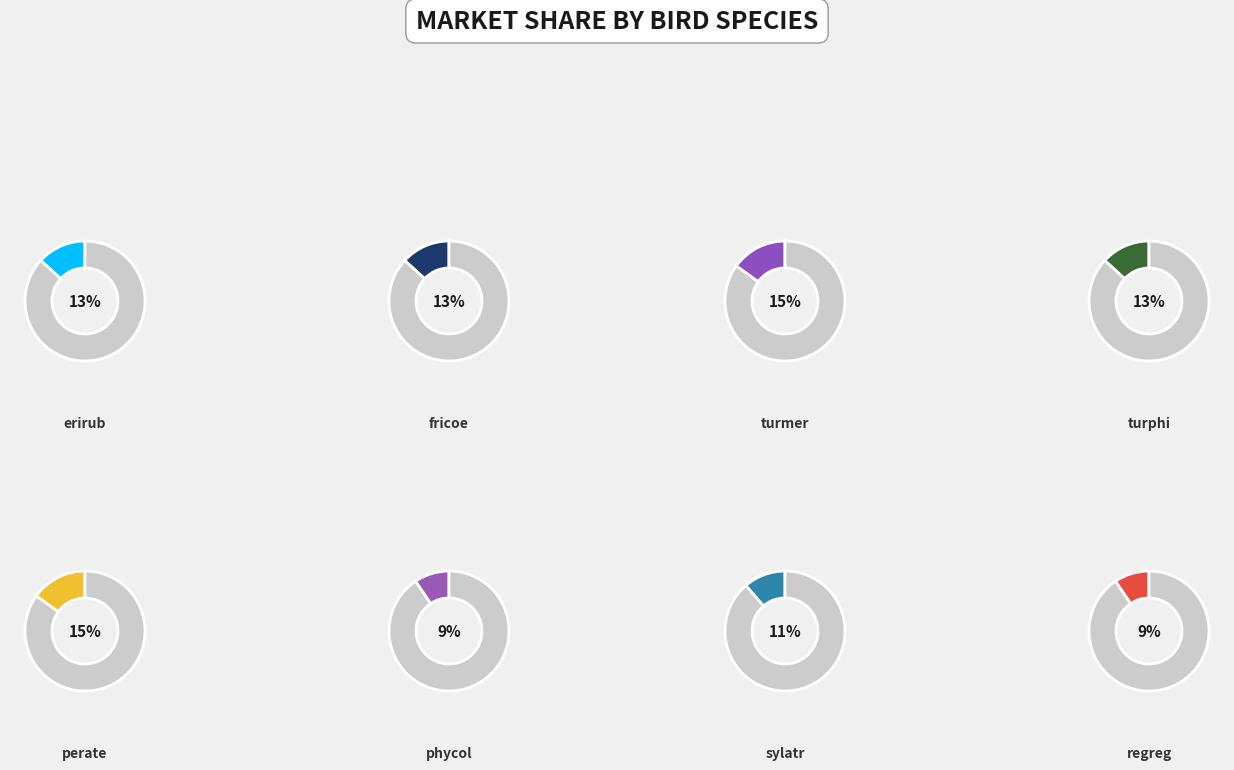

Does any single category account for the majority?

No